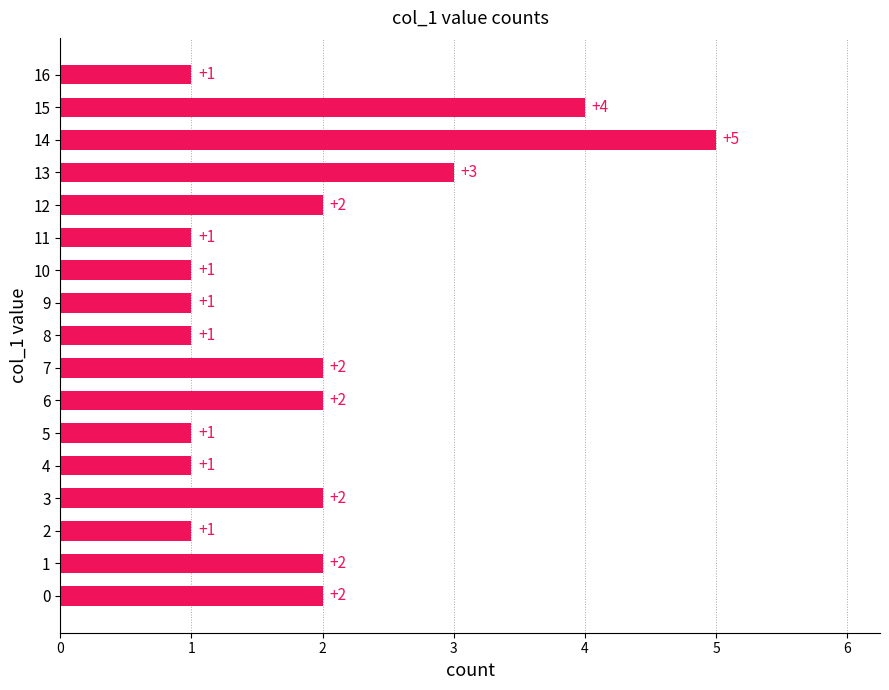

True or false: the data shows 5 at 14.

True